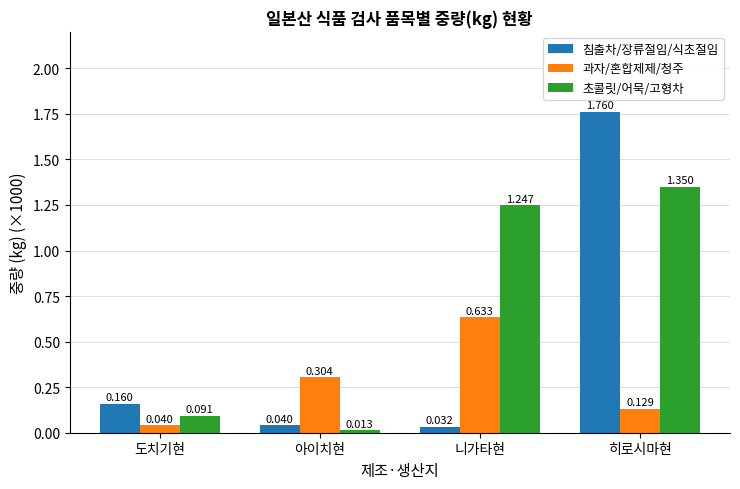

At how many categories does at least one series exceed 0?

4